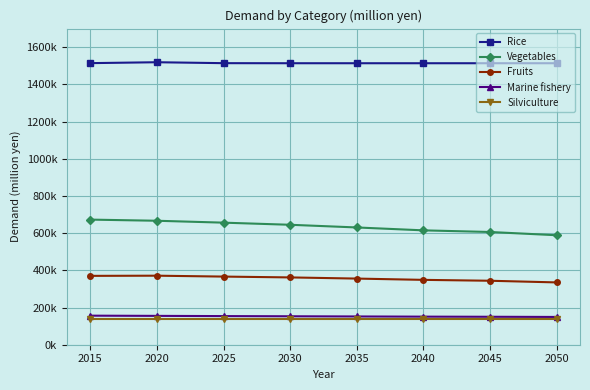

The value of Rice at 2040 is 2366828.7. True or false?

False